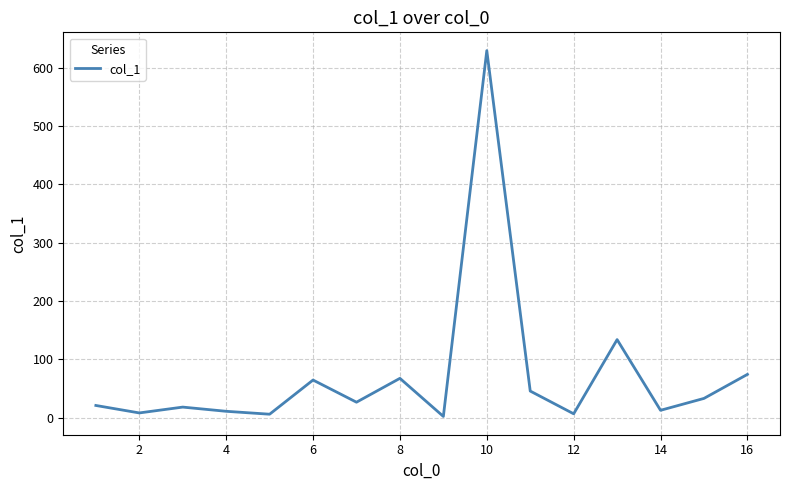

What is the sum of all values?

1164.2